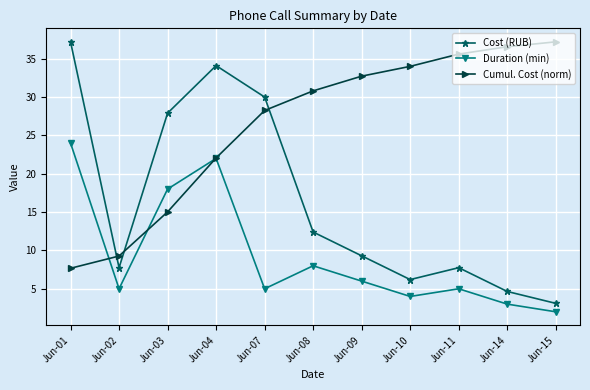

Rank the series at Jun-14 from lowest to highest value.

Duration (min), Cost (RUB), Cumul. Cost (norm)